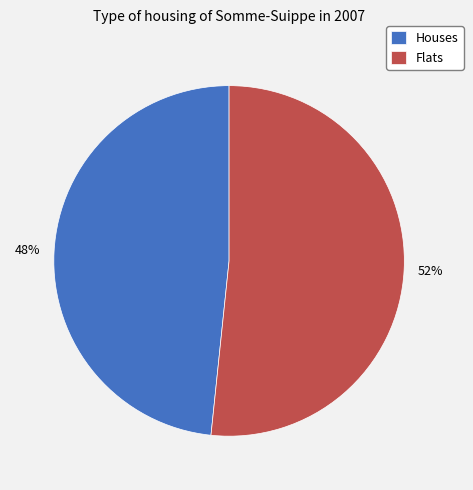

Do Flats and Houses together represent more than half of the pie?

Yes